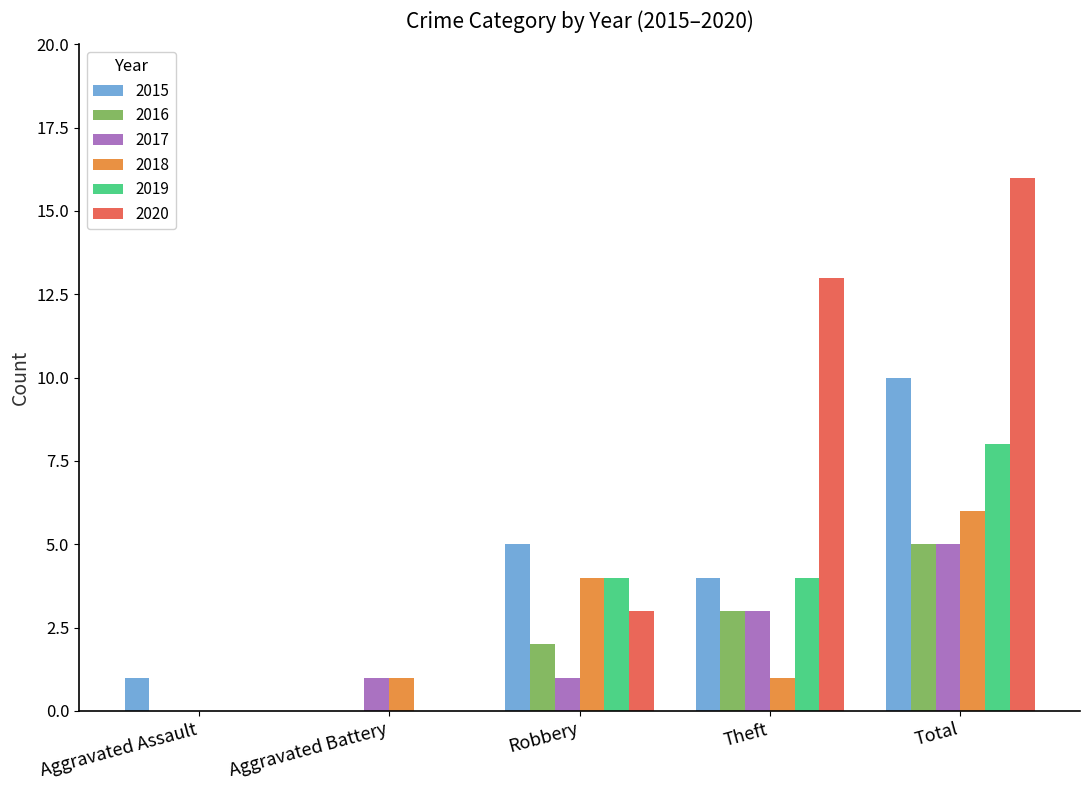

At which category is the sum across all series the highest?

Total